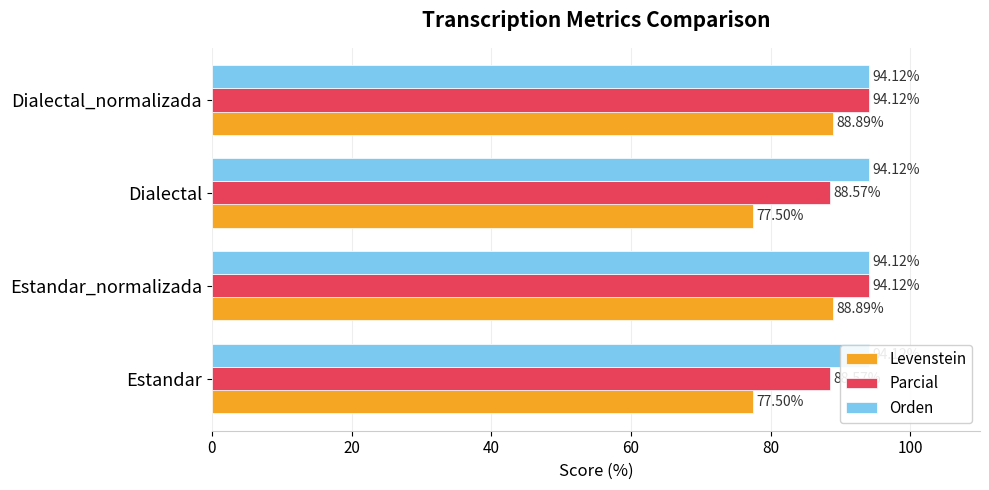

Is it true that Orden equals 0.1 at 0?

False